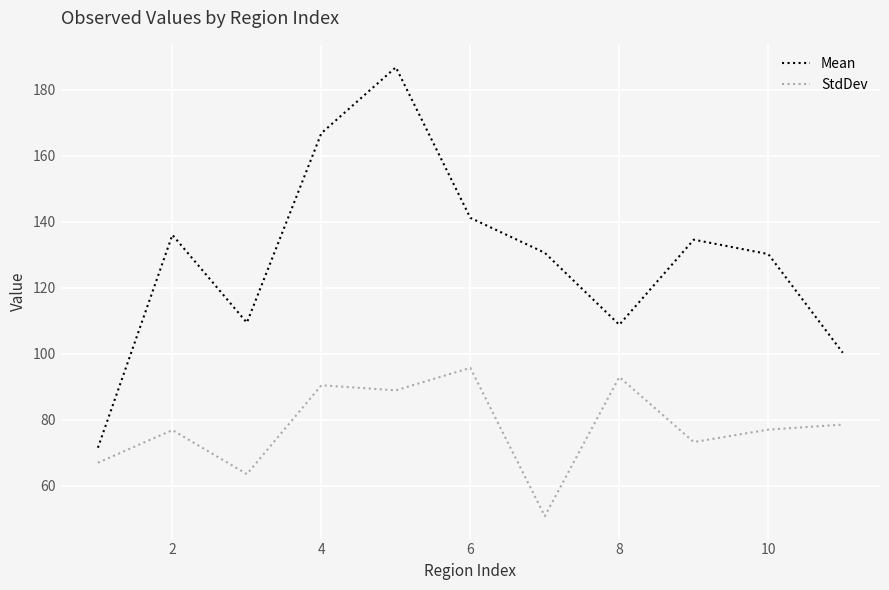

How many lines are shown in the chart?

2